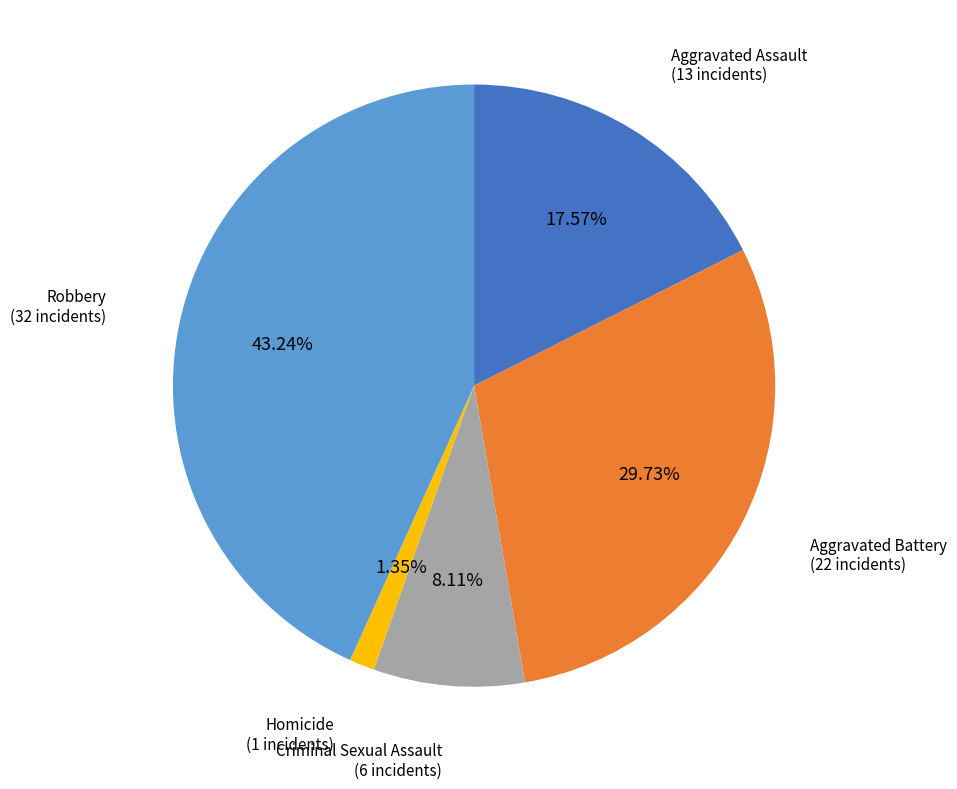

To the nearest percent, what is the difference between the largest and smallest slice percentages?

42%